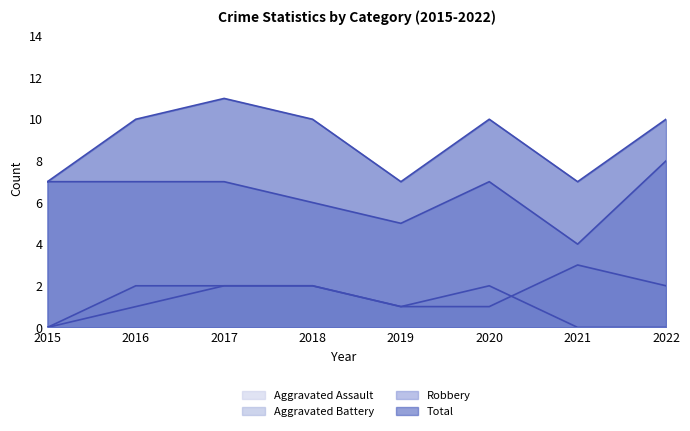

Reading left to right, what are all the values shown in this chart?

Aggravated Assault: 2015=0	2016=1	2017=2	2018=2	2019=1	2020=2	2021=0	2022=0
Aggravated Battery: 2015=0	2016=2	2017=2	2018=2	2019=1	2020=1	2021=3	2022=2
Robbery: 2015=7	2016=7	2017=7	2018=6	2019=5	2020=7	2021=4	2022=8
Total: 2015=7	2016=10	2017=11	2018=10	2019=7	2020=10	2021=7	2022=10